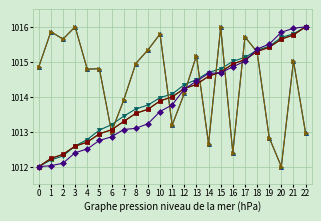

Is this an area chart (filled region under the line)?

No